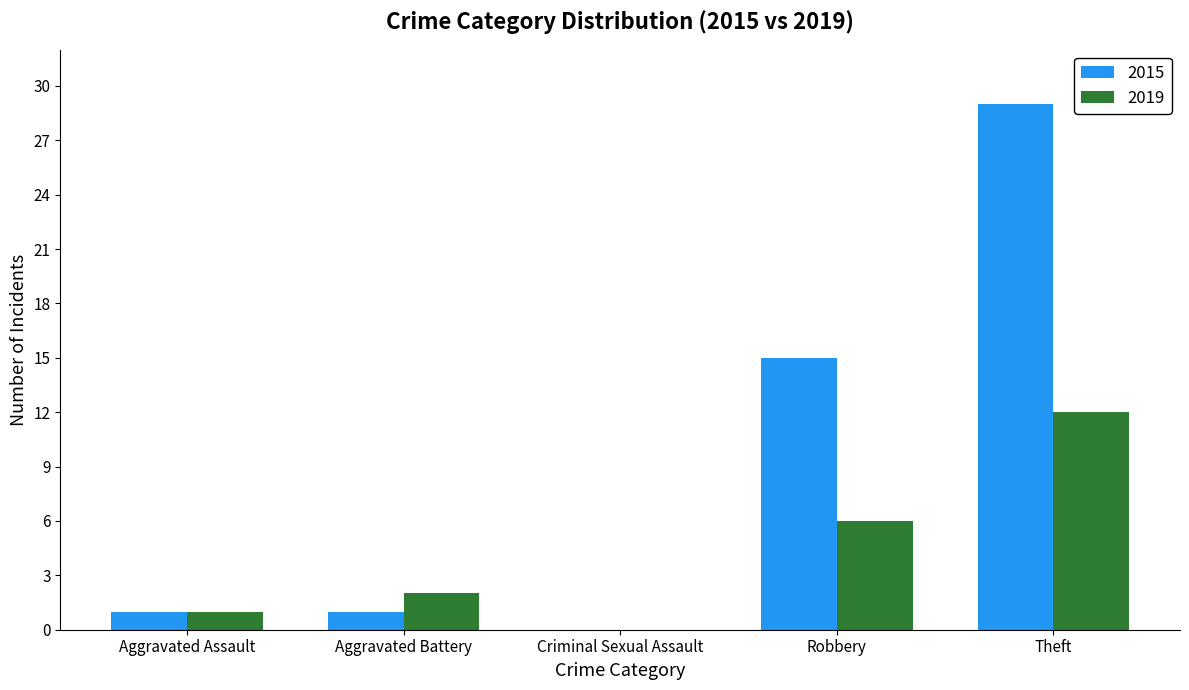

At which label does 2019 reach its peak?

Theft